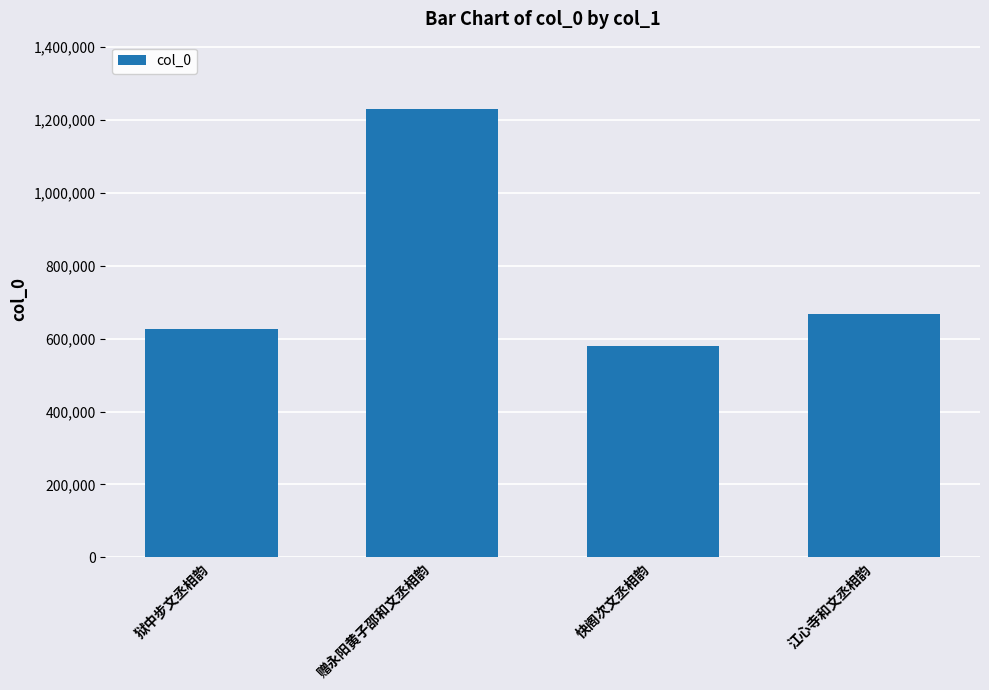

What is the maximum value shown in the chart?

1230661